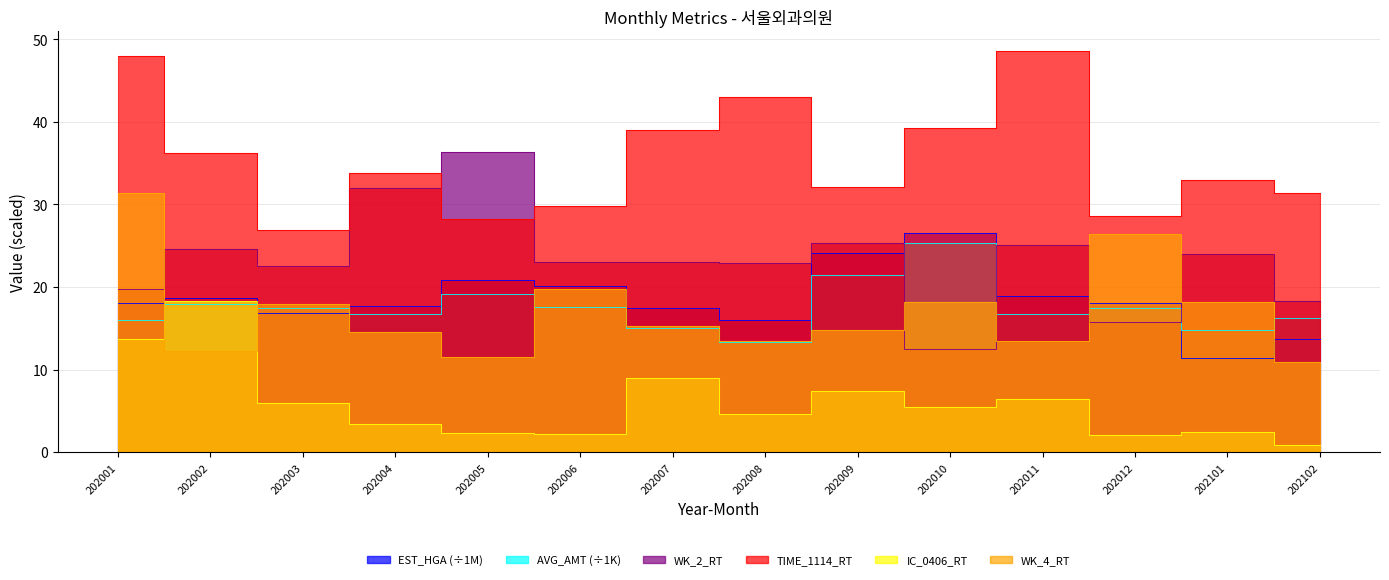

Rank the categories by IC_0406_RT value from lowest to highest.

202102, 202012, 202006, 202005, 202101, 202004, 202008, 202010, 202003, 202011, 202009, 202007, 202001, 202002